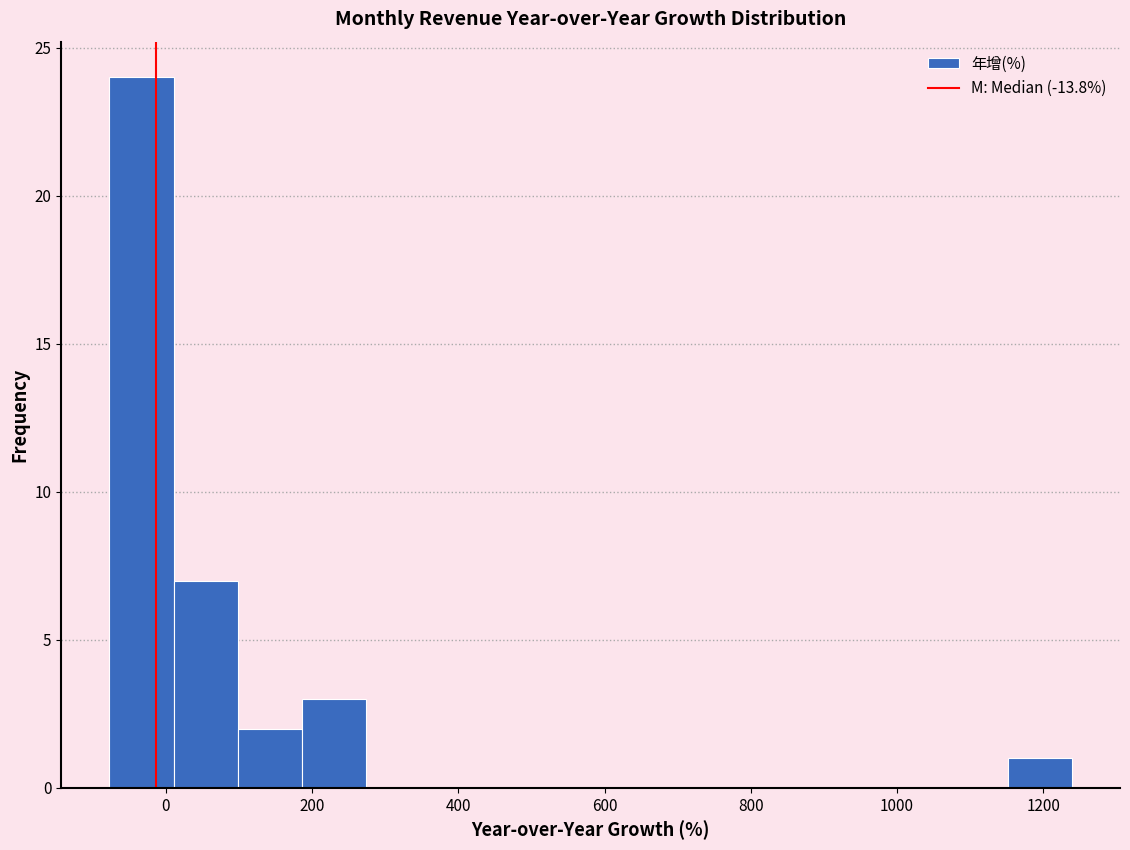

Over which range of the x-axis is the bar tallest?

-80 to 20